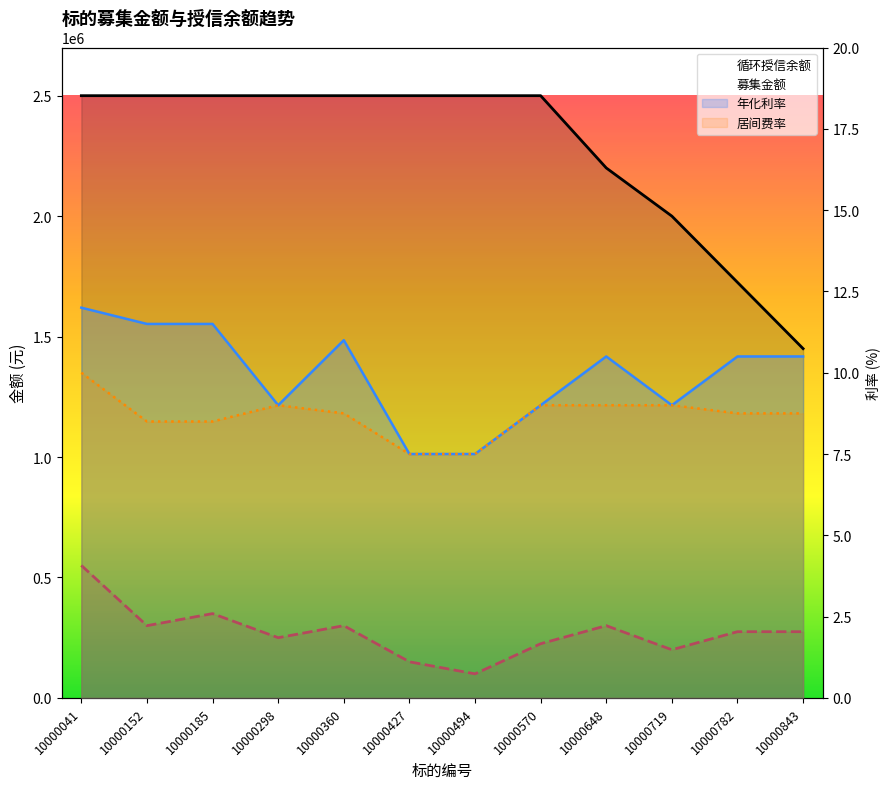

Between 10000843 and 10000152, which is larger?

10000152